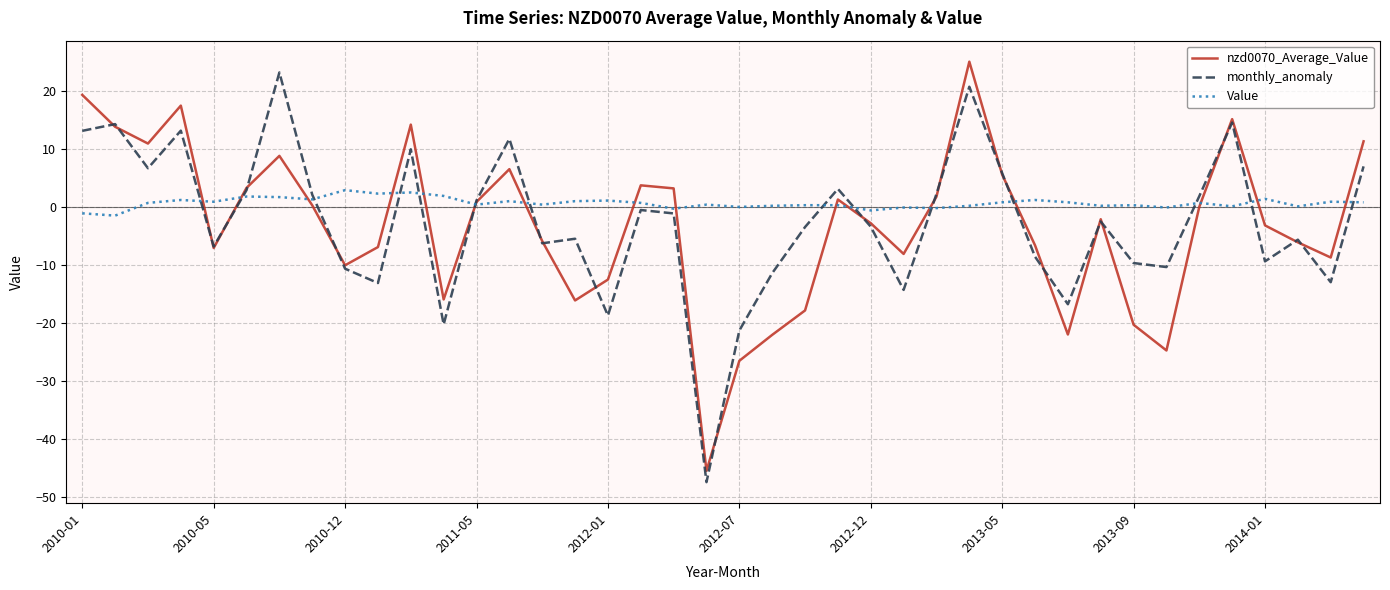

After their last crossing, which series has the higher values: nzd0070_Average_Value or monthly_anomaly?

nzd0070_Average_Value